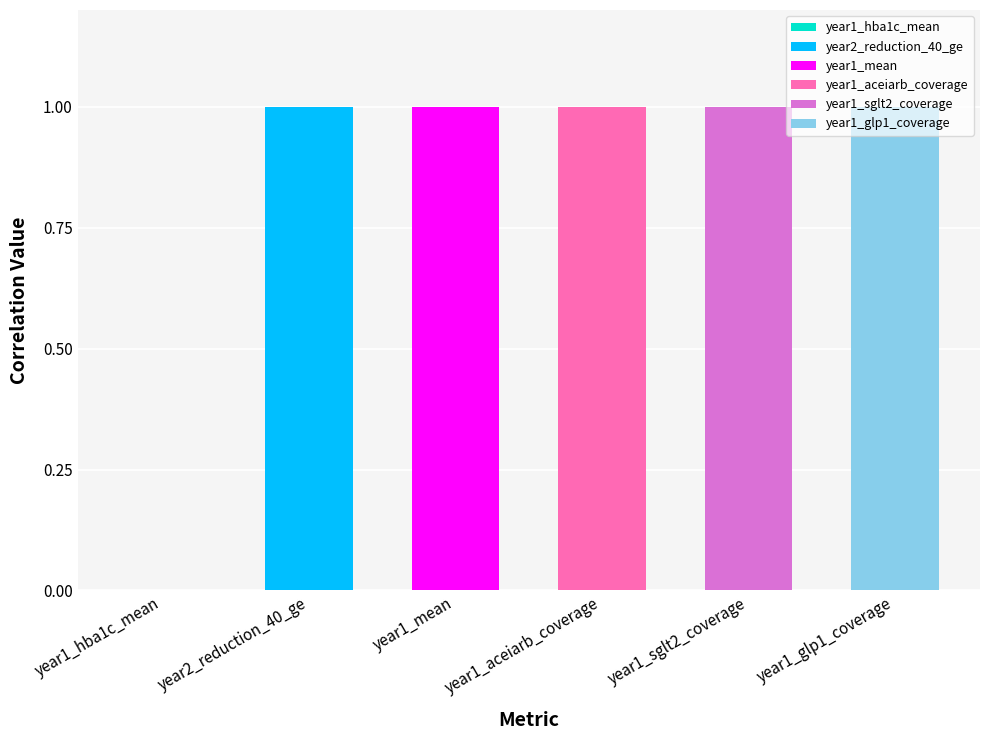

Does the chart contain any negative values?

No